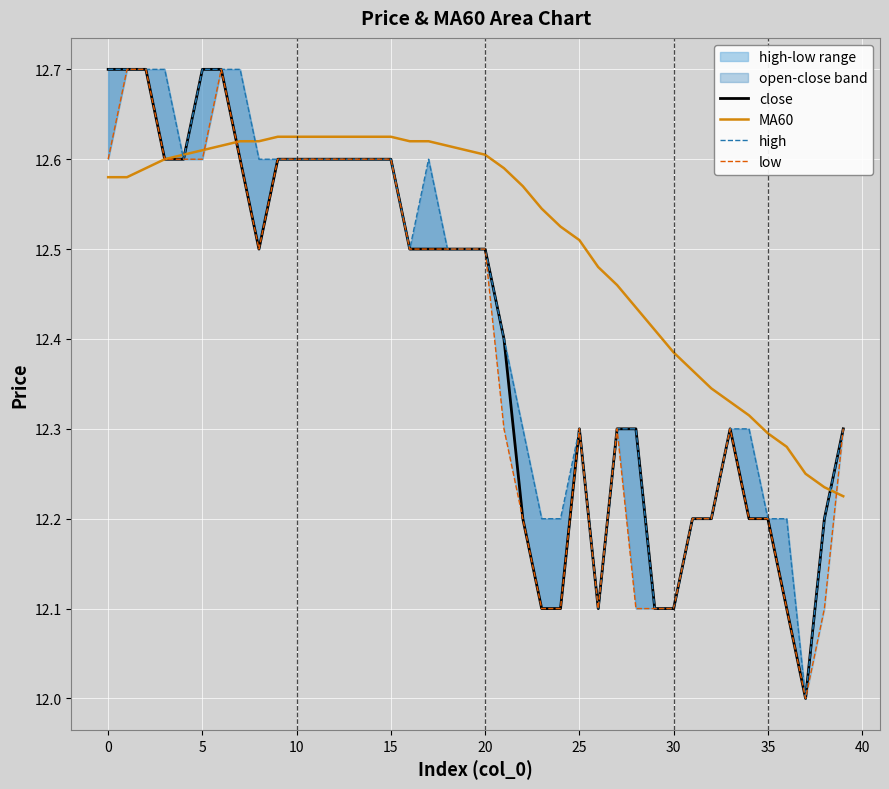

Is it true that MA60 equals 19.6 at 0?

False